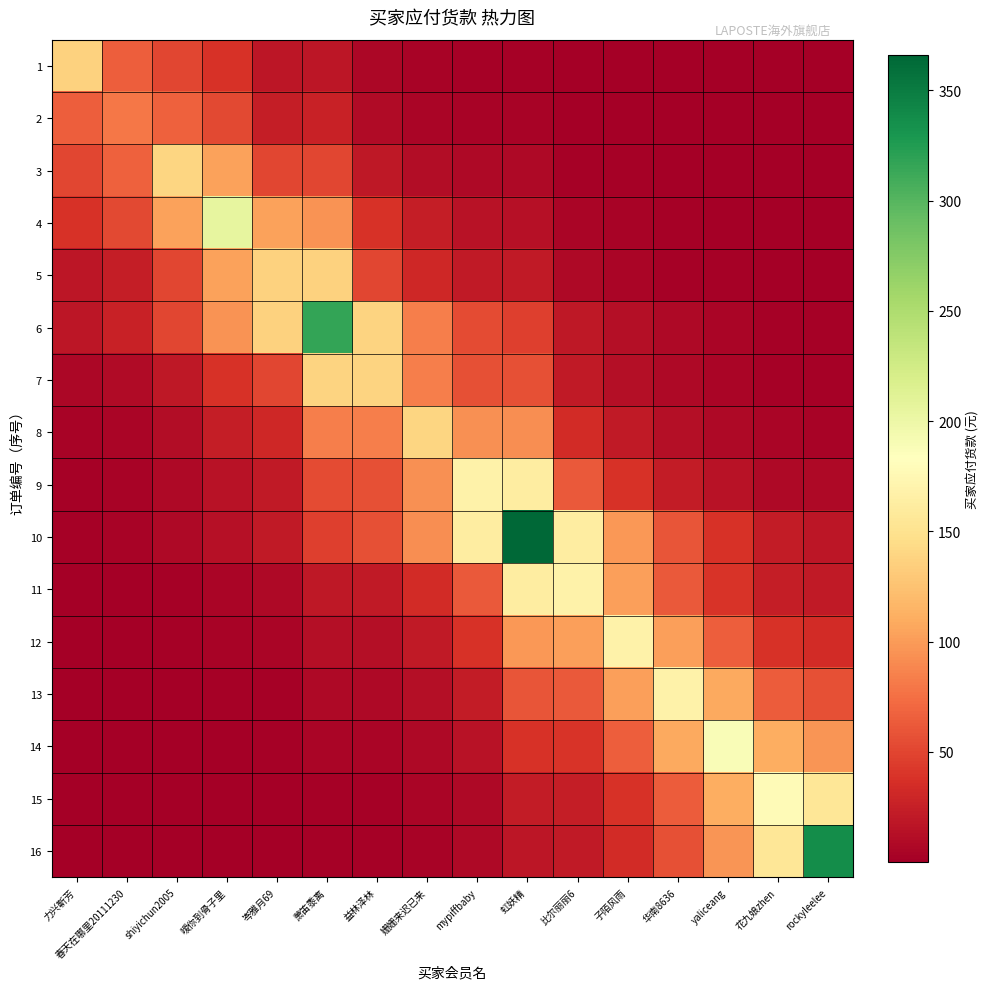

At how many categories does at least one series exceed 70?

16